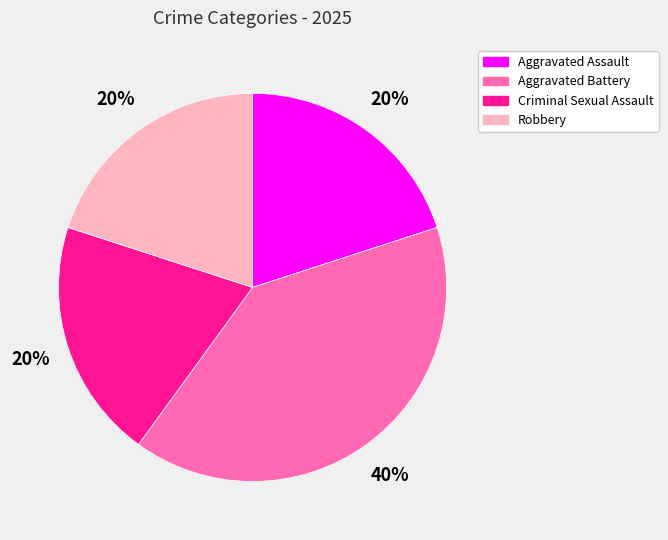

Which category has the biggest portion of the pie?

Aggravated Battery